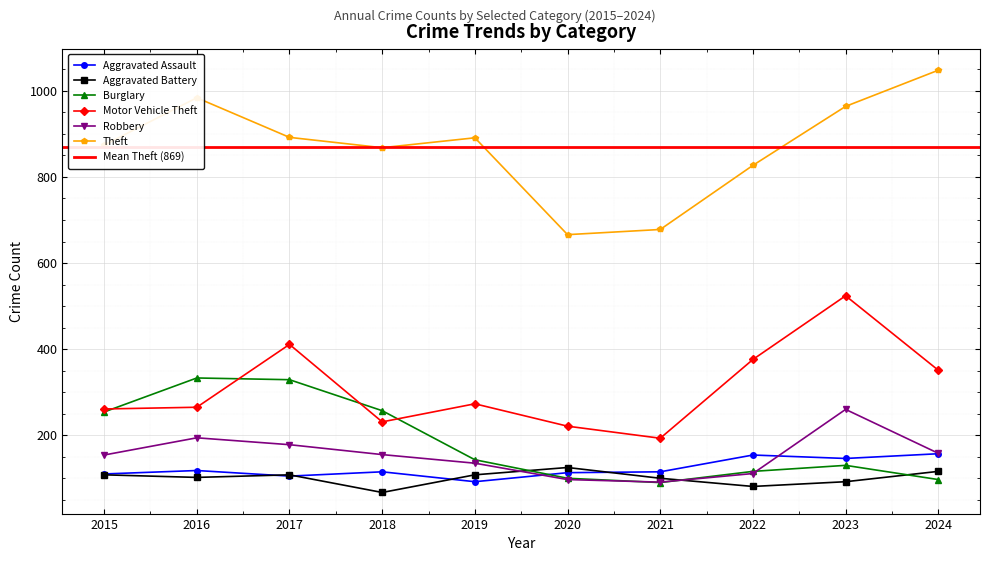

Rank the categories by Theft value from highest to lowest.

2024, 2016, 2023, 2017, 2019, 2015, 2018, 2022, 2021, 2020